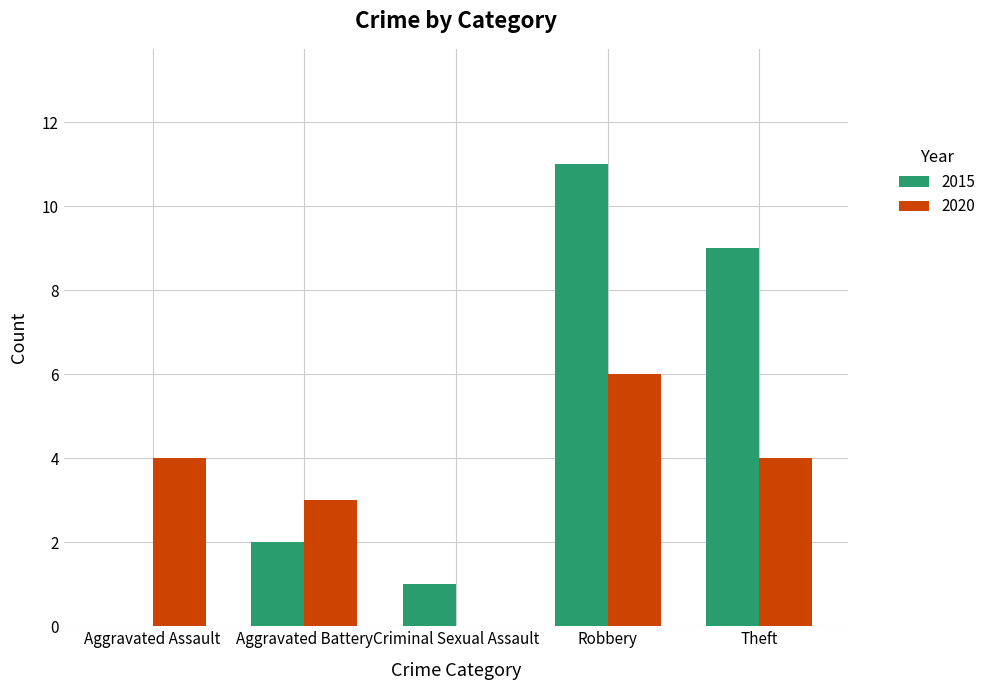

The value of 2020 at Theft is 4. True or false?

True